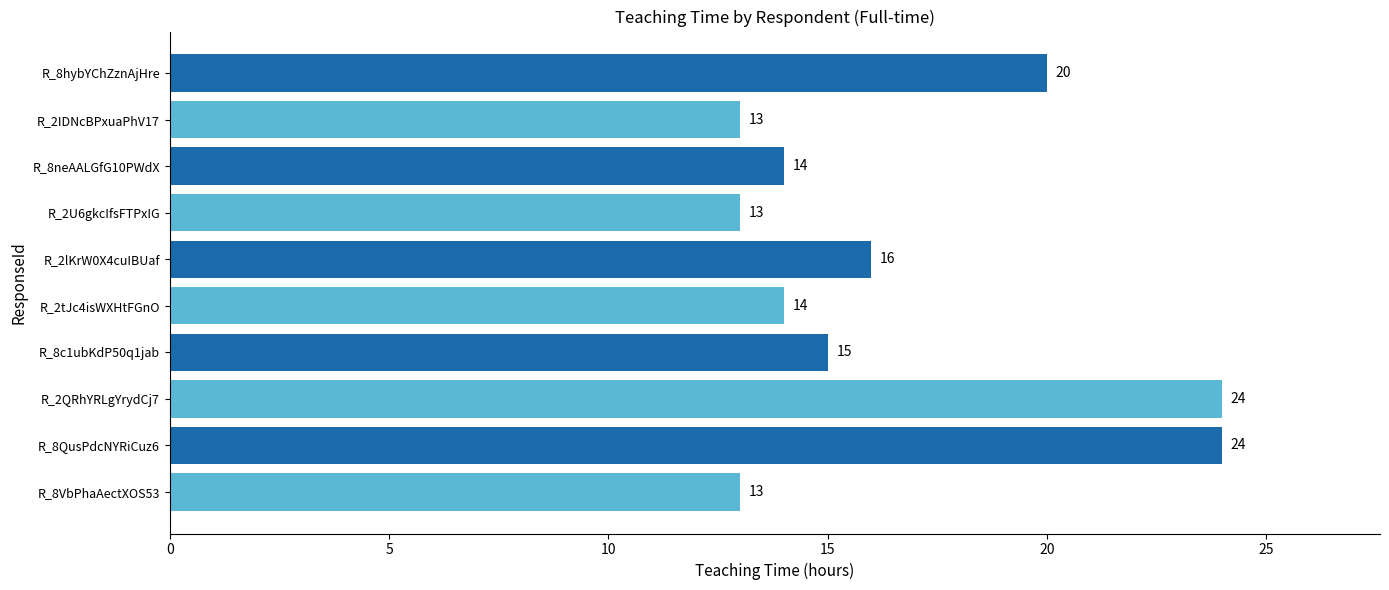

What is the smallest value displayed?

13